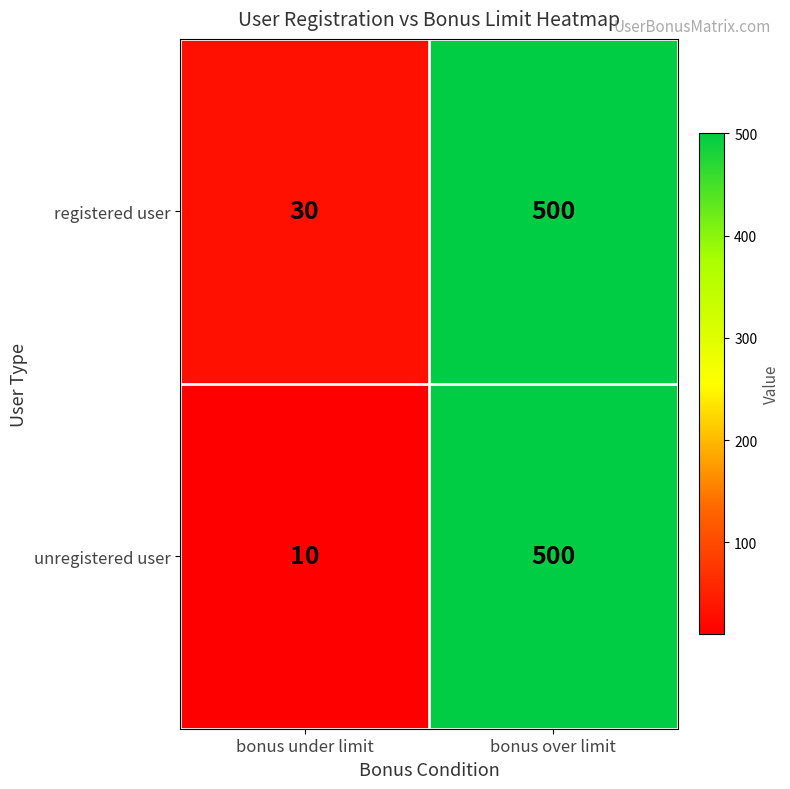

At bonus under limit, list the series in order from largest to smallest.

registered user, unregistered user